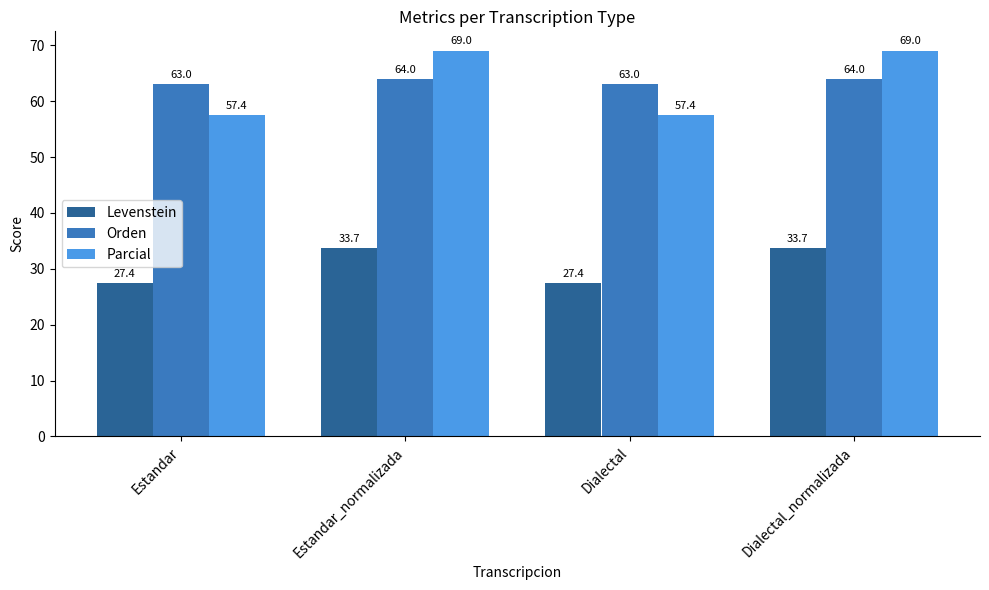

What is the label of the 4th bar from the right?

Estandar